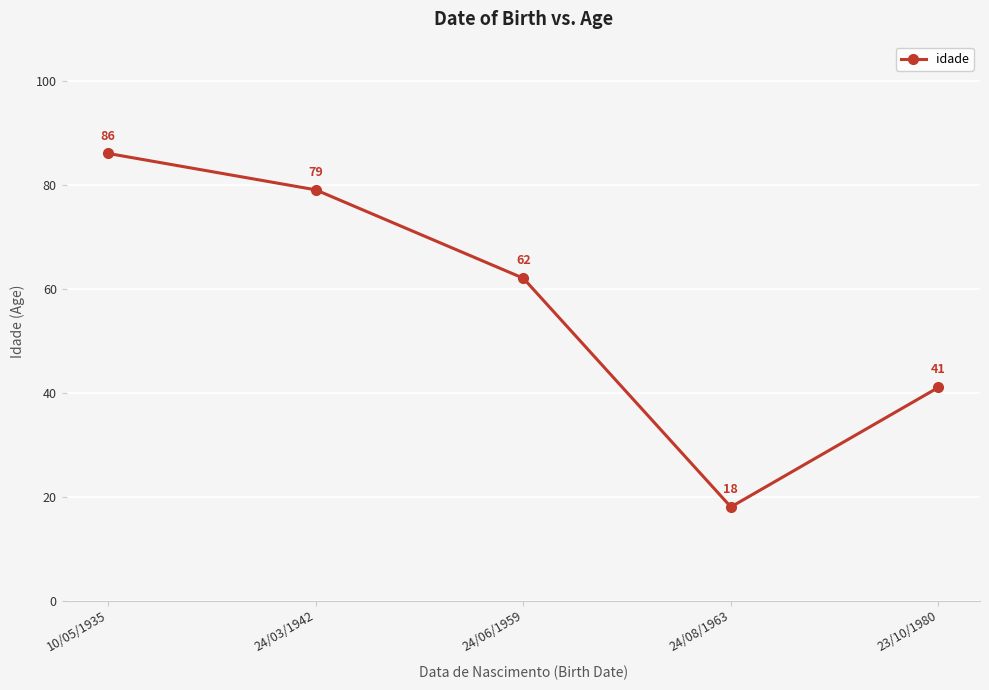

Which category has the lowest value across all series?

24/08/1963